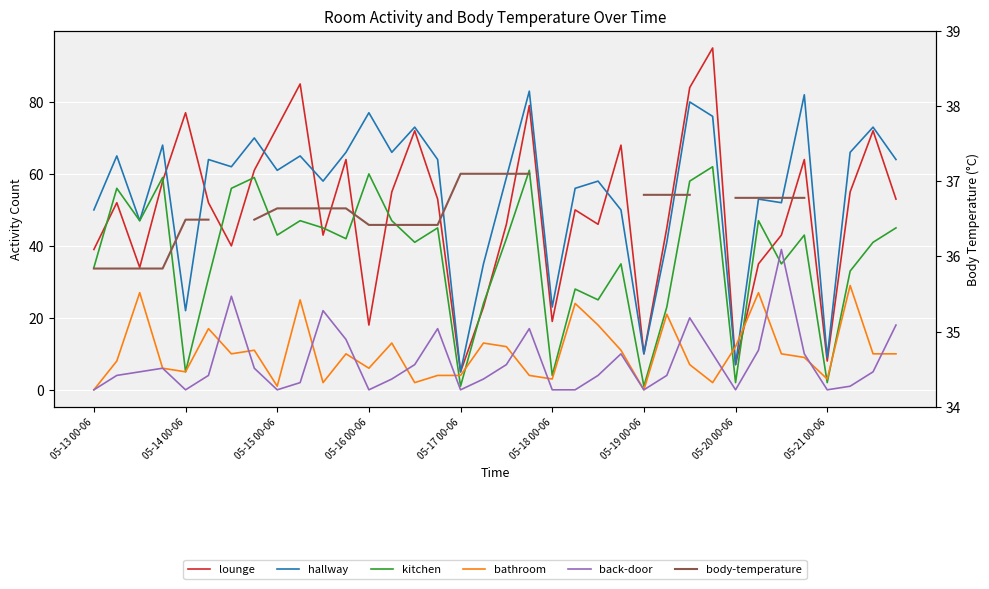

What are all the series names shown in the legend?

lounge, hallway, kitchen, bathroom, back-door, body-temperature